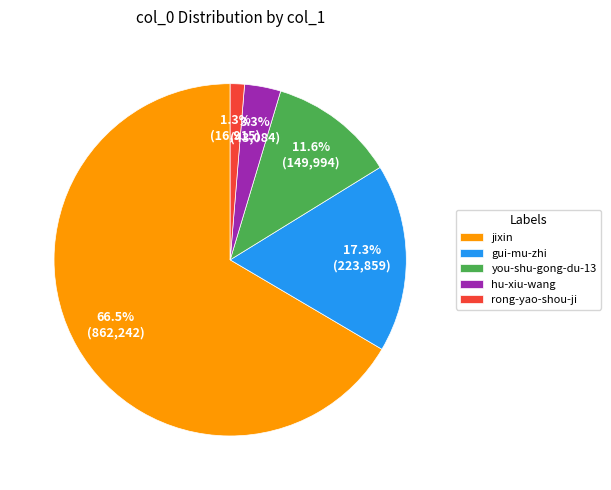

Between jixin and rong-yao-shou-ji, which is larger?

jixin